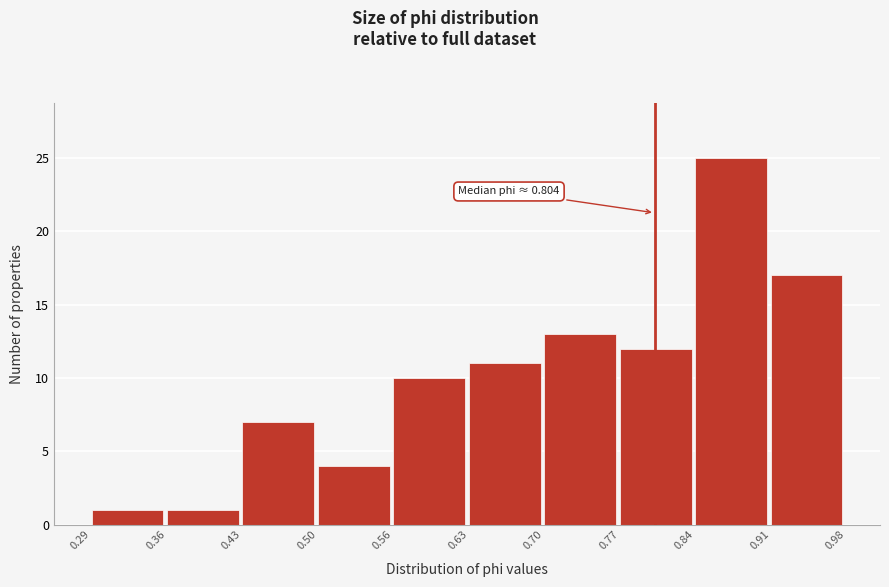

Over which range of the x-axis is the bar tallest?

0.84 to 0.91